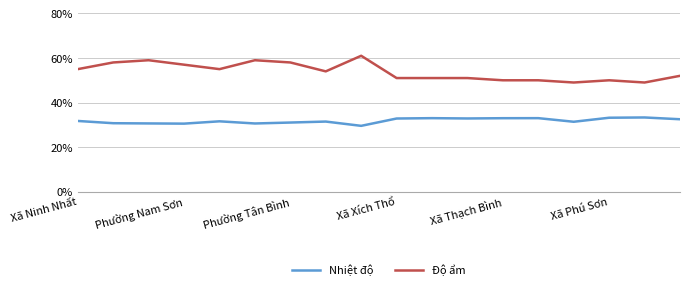

What is the minimum value shown in the chart?

29.6